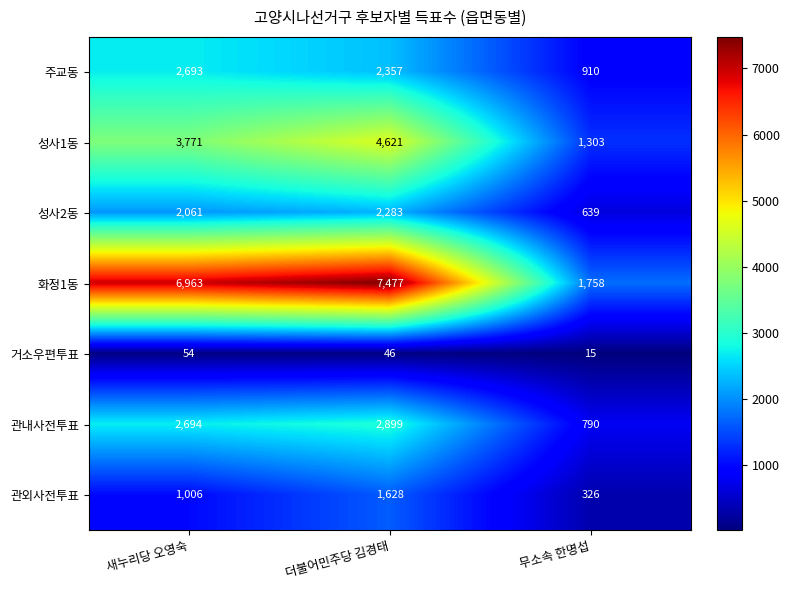

Which series changed the most between 새누리당 오영숙 and 더불어민주당 김경태?

성사1동